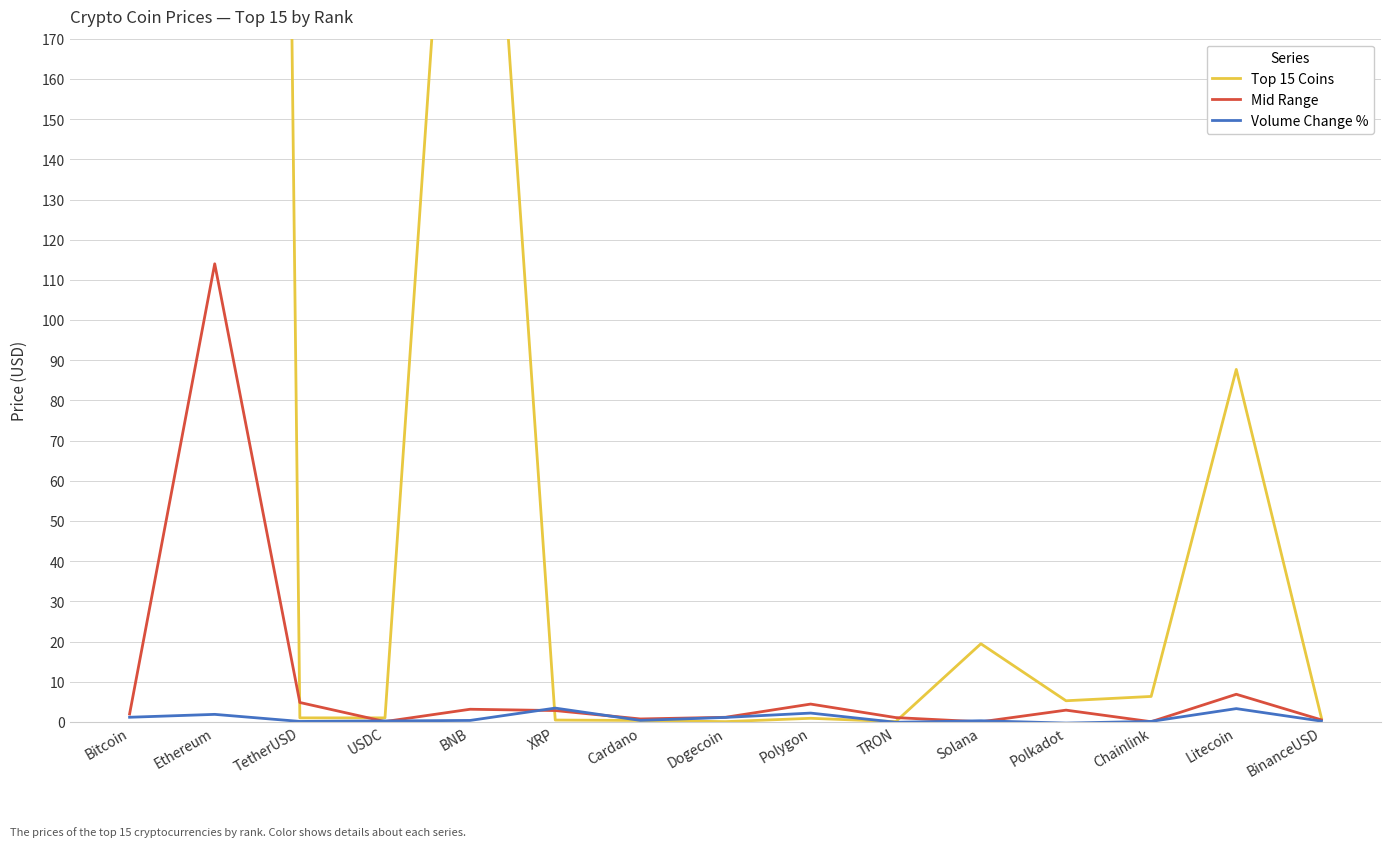

How many data points in Top 15 Coins are less than 1?

5